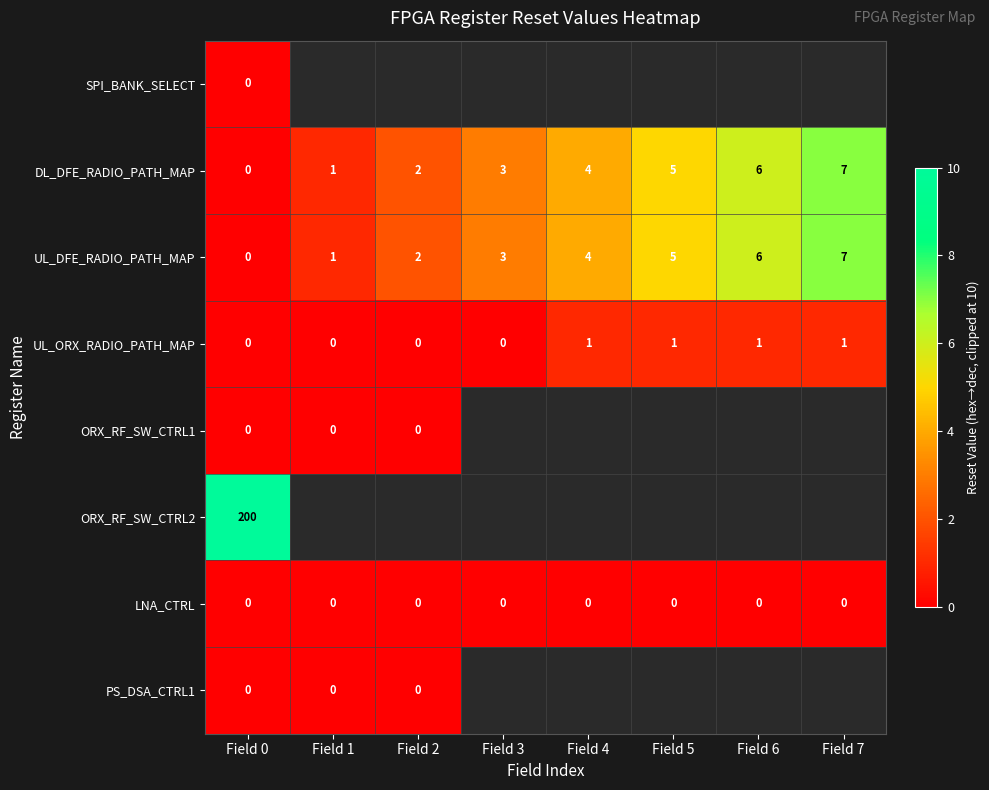

How many DL_DFE_RADIO_PATH_MAP values are between 2 and 6?

5